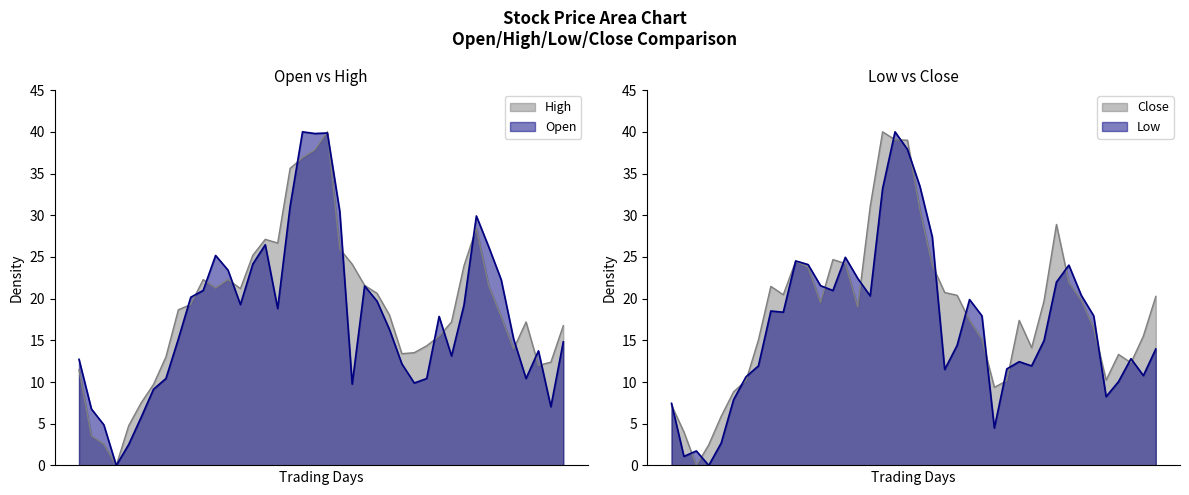

The Open series shows 15.1 at 2019-11-06. True or false?

False